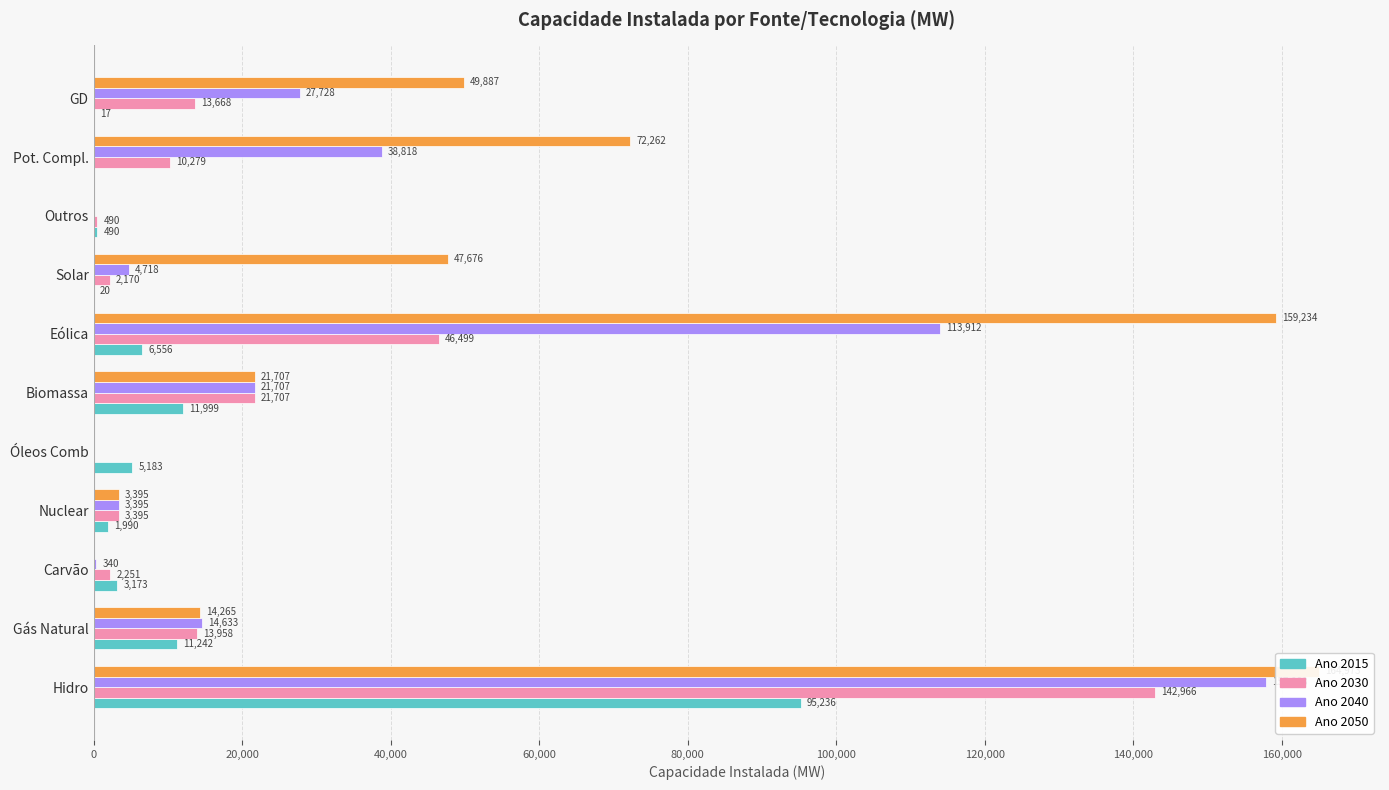

Count the number of data series in this chart.

4